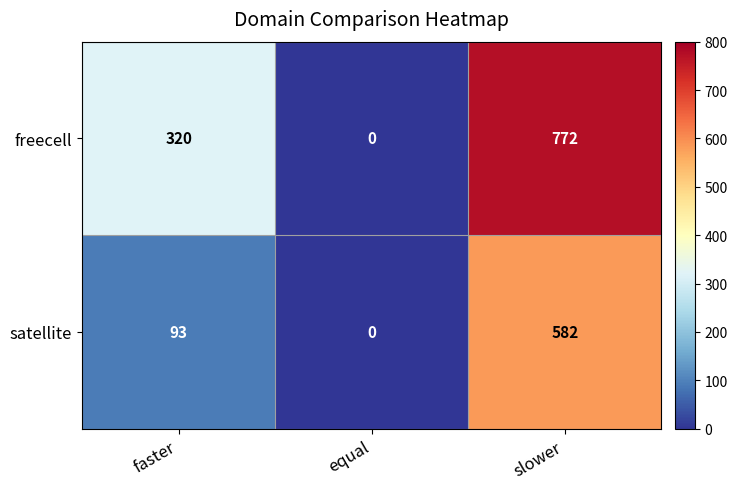

How many distinct data groups are displayed?

2